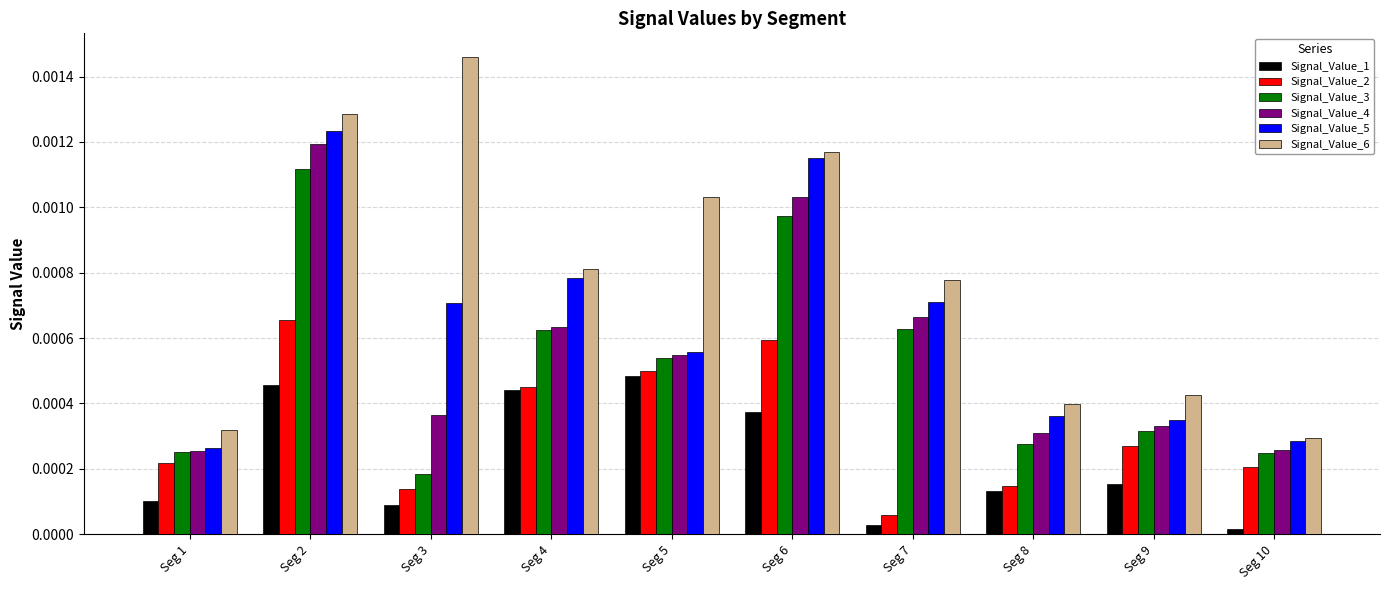

Which category has the highest value in the Signal_Value_6 series?

Seg 3